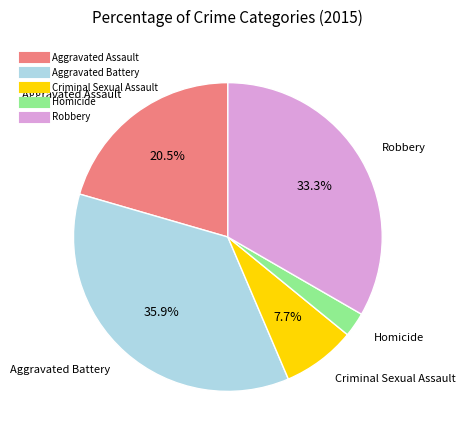

Between Homicide and Aggravated Battery, which is larger?

Aggravated Battery